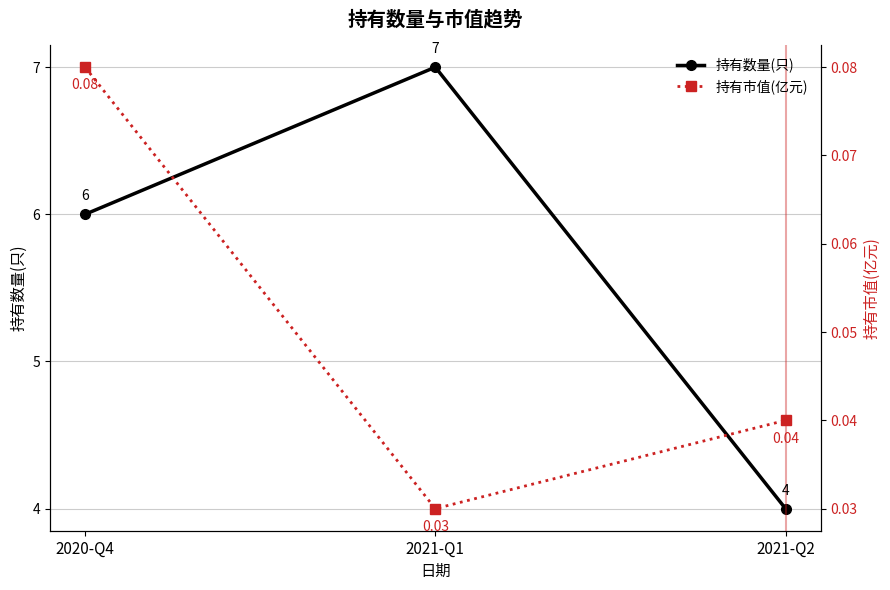

Rank the series at 2021-Q2 from highest to lowest value.

持有数量(只), 持有市值(亿元)